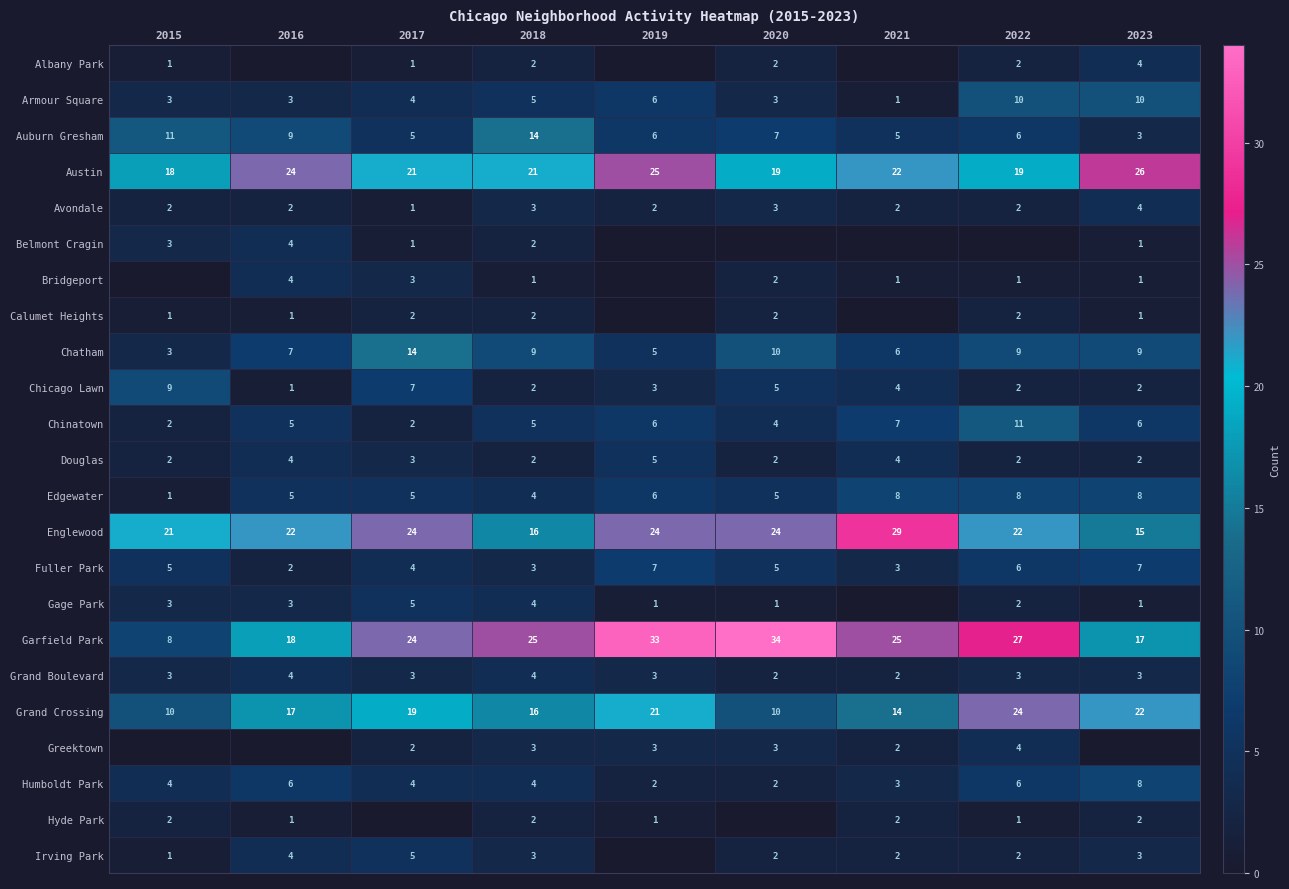

At how many categories does at least one series exceed 18?

9